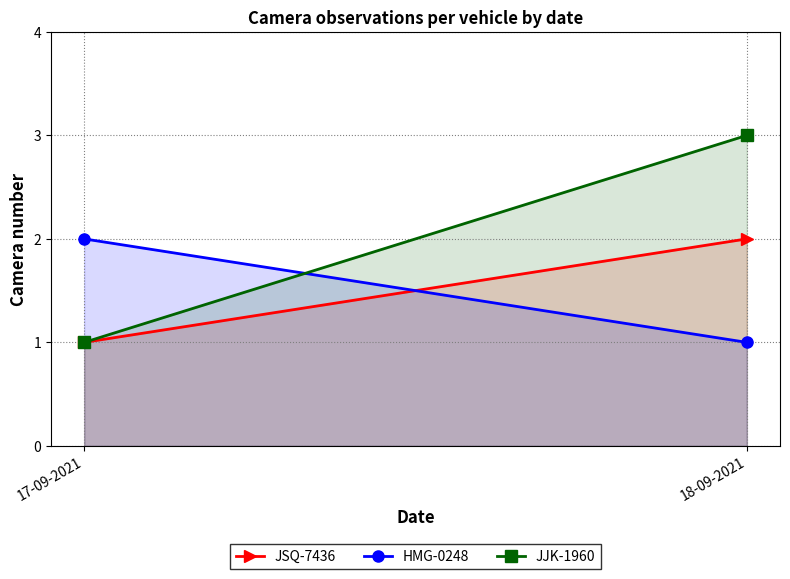

What is the label of the 1st point from the left?

17-09-2021